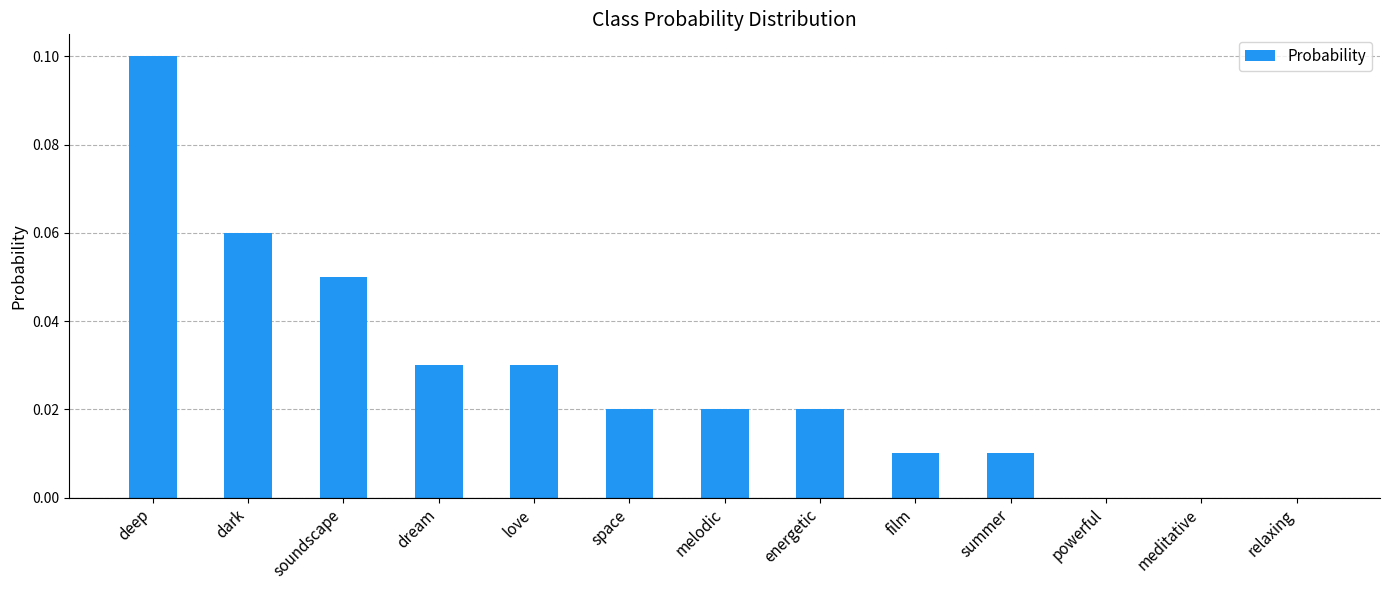

Between relaxing and dream, which is larger?

dream